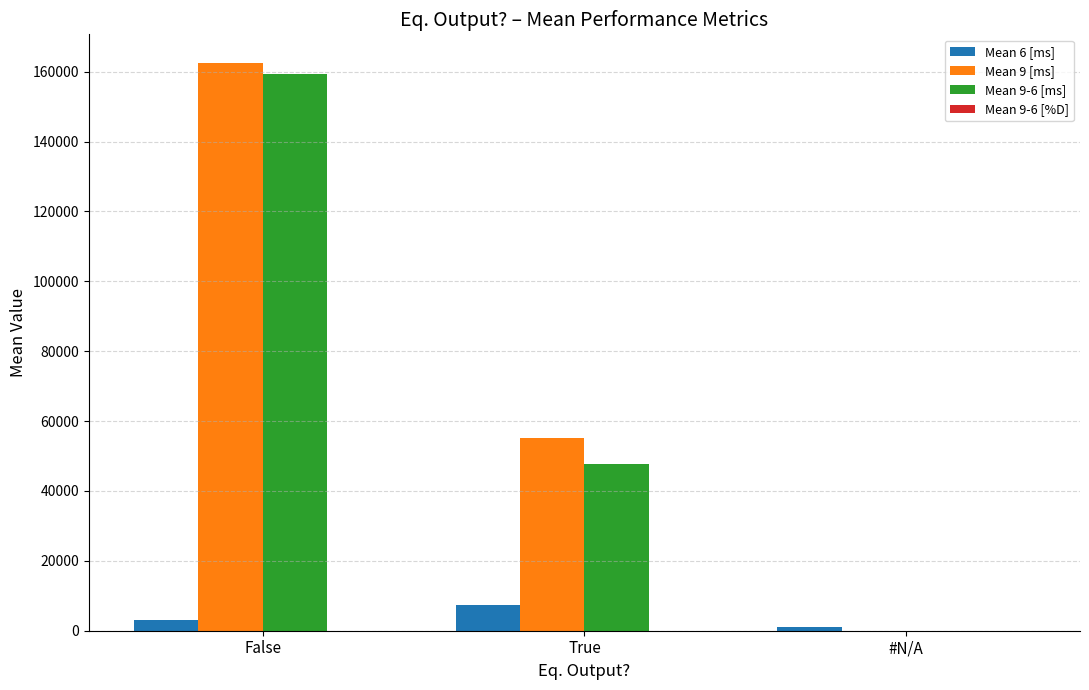

Count the number of data series in this chart.

4